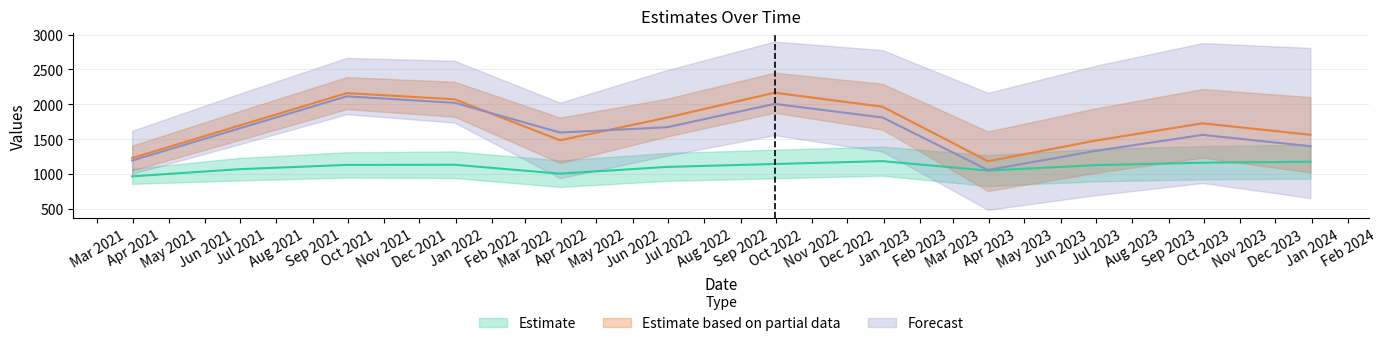

Which series changed the most between 2023-06-30 and 2023-09-30?

Partial_up